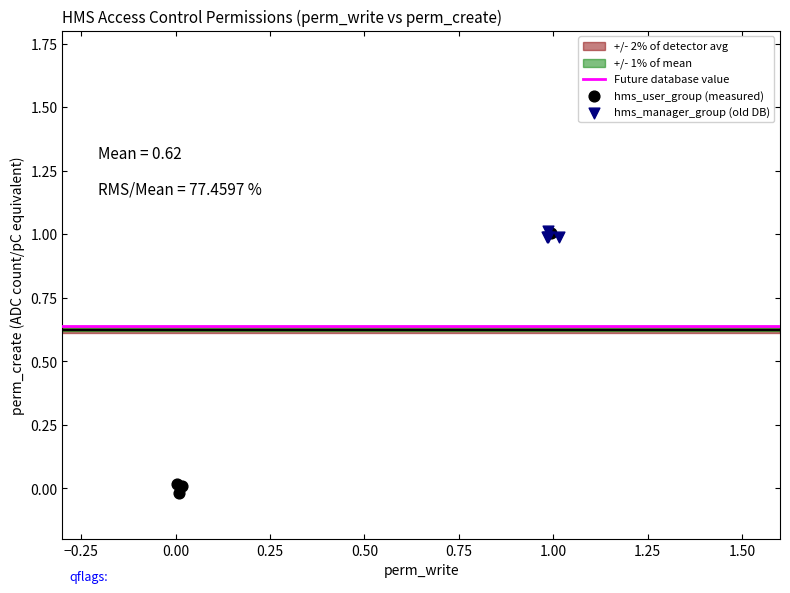

Which series reaches the minimum Y coordinate?

hms_user_group (measured)